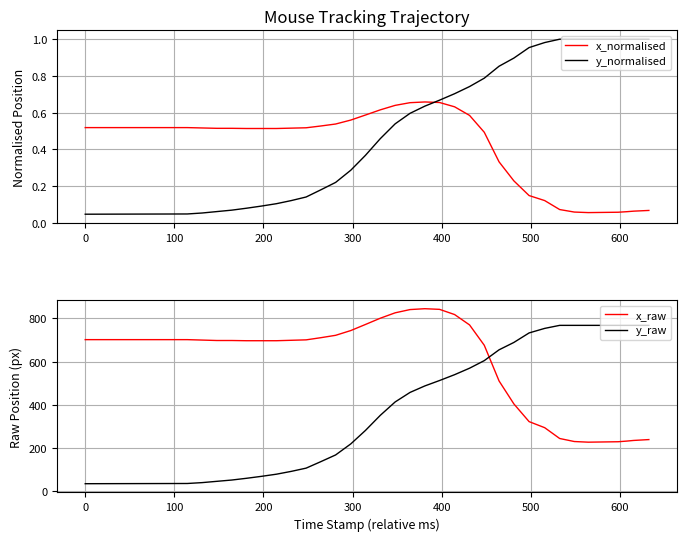

What is the highest value of the y_raw series?

768